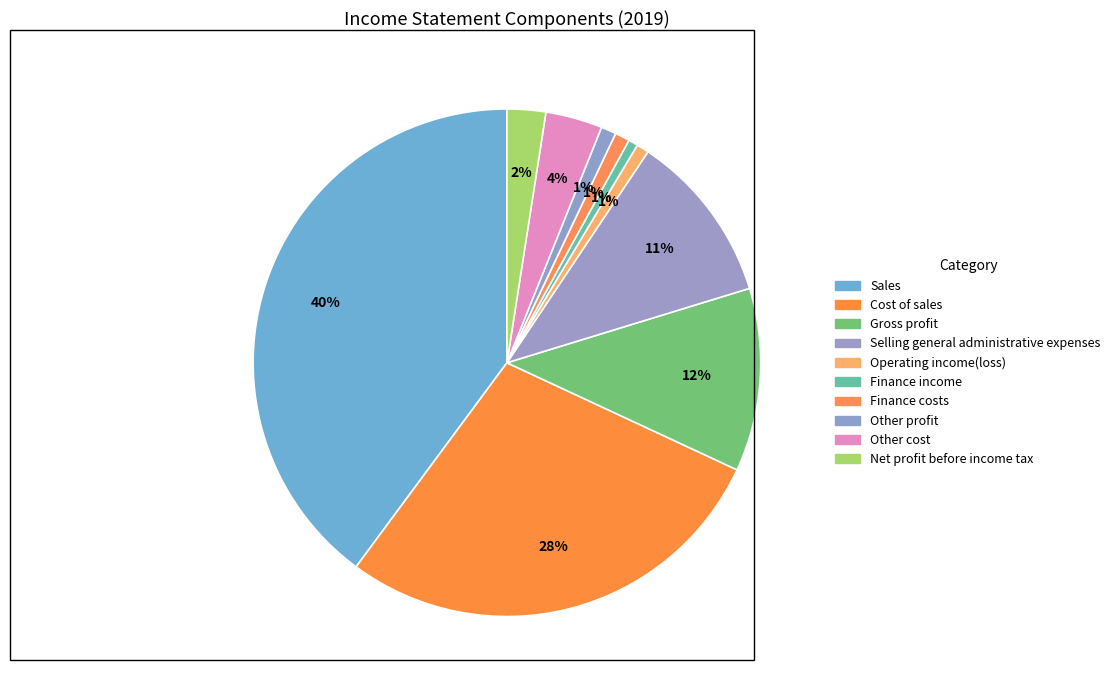

How many segments does this pie chart have?

10